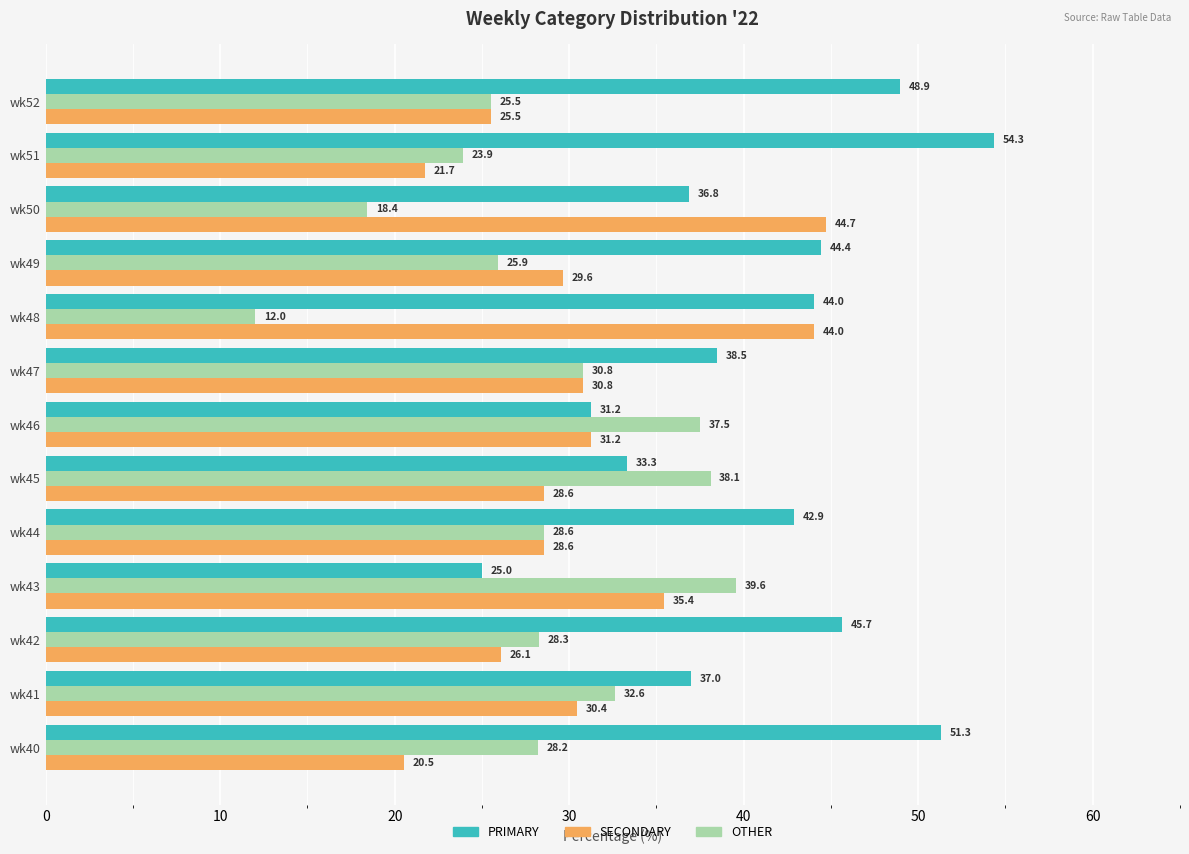

The value of SECONDARY at wk45 is 13.5. True or false?

False